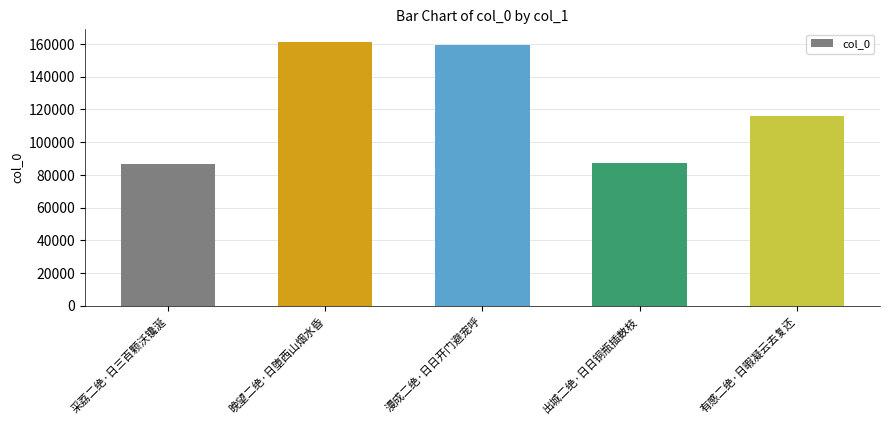

How many values are below 116189?

2